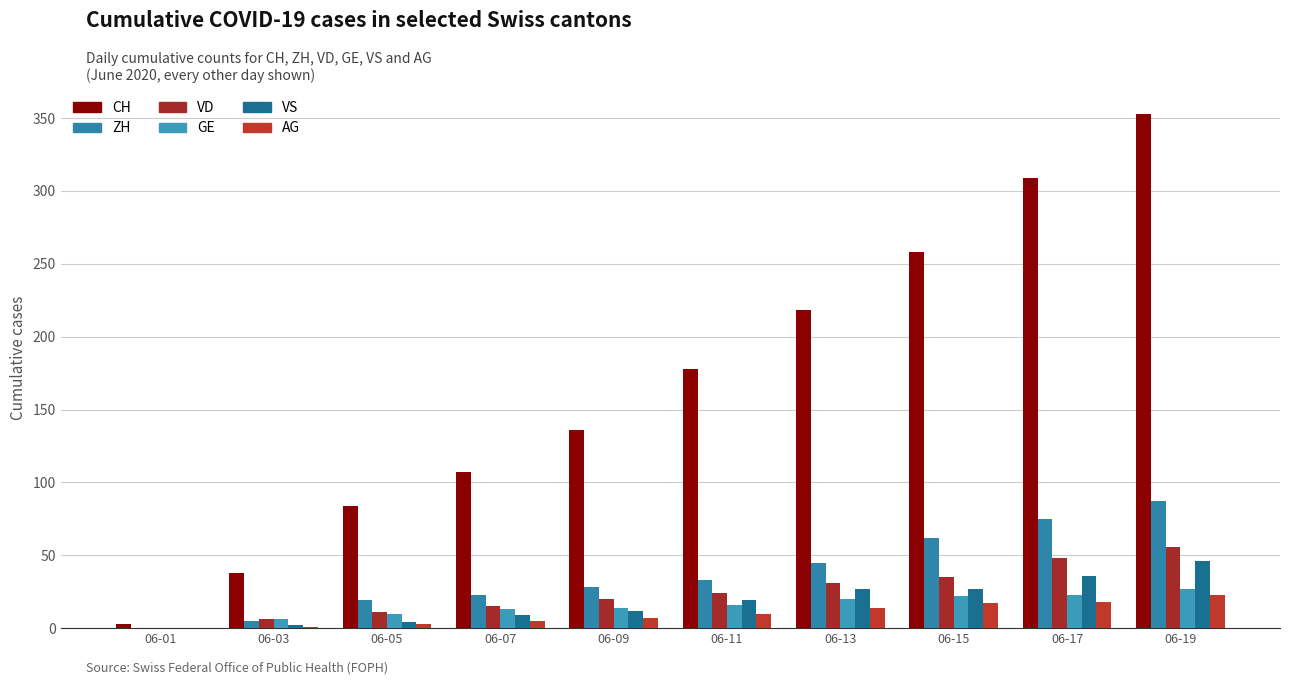

The ZH series shows 126 at 06-19. True or false?

False